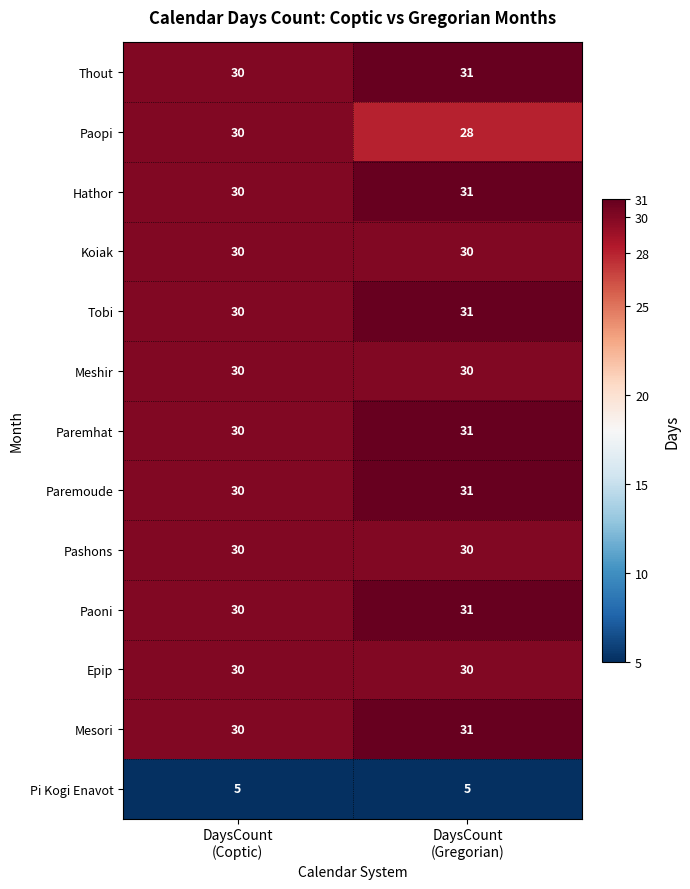

Reading right to left, what are all the values shown in this chart?

Thout: 31	30
Paopi: 28	30
Hathor: 31	30
Koiak: 30	30
Tobi: 31	30
Meshir: 30	30
Paremhat: 31	30
Paremoude: 31	30
Pashons: 30	30
Paoni: 31	30
Epip: 30	30
Mesori: 31	30
Pi Kogi Enavot: 5	5